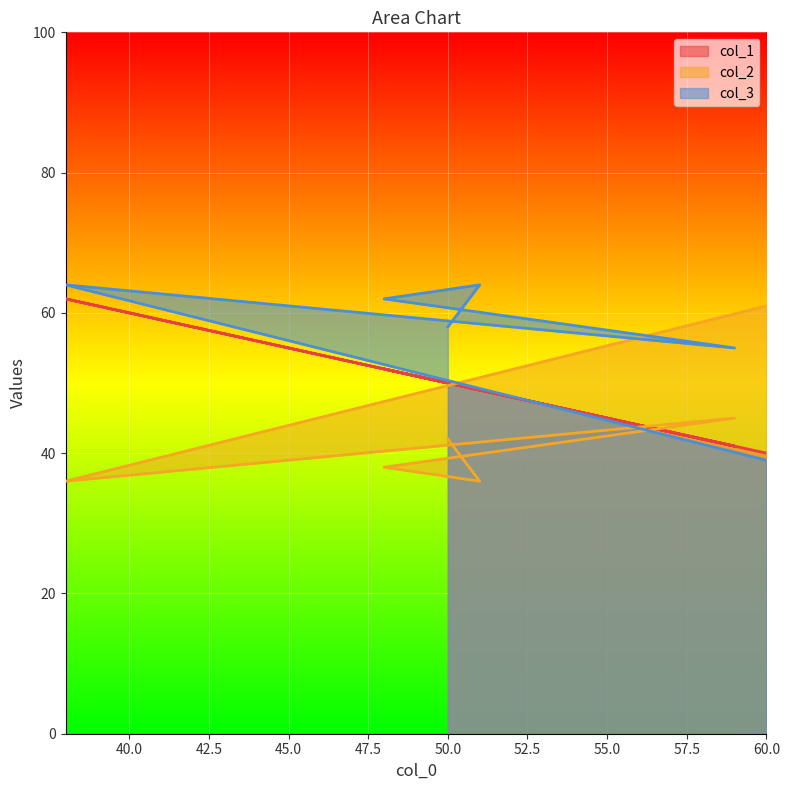

Does the chart display data point markers on the line(s)?

No